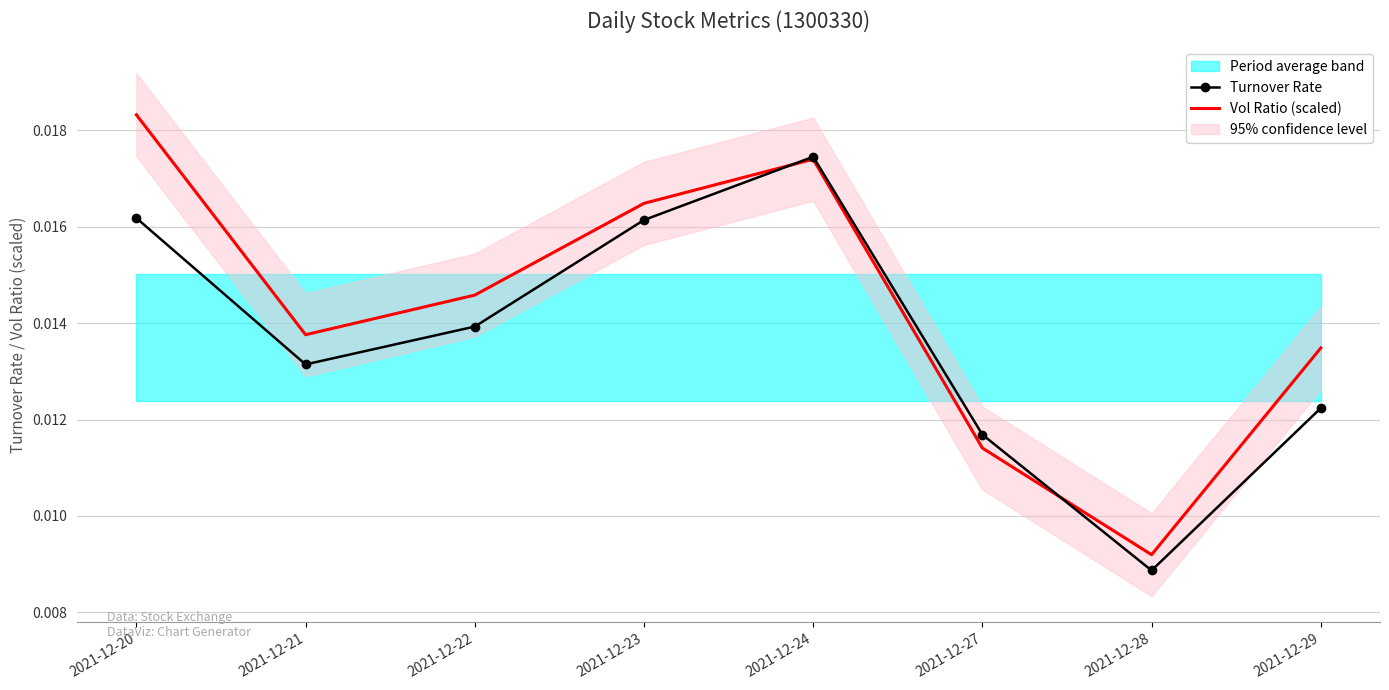

Is it true that Turnover Rate equals 0.0 at 2021-12-20?

True